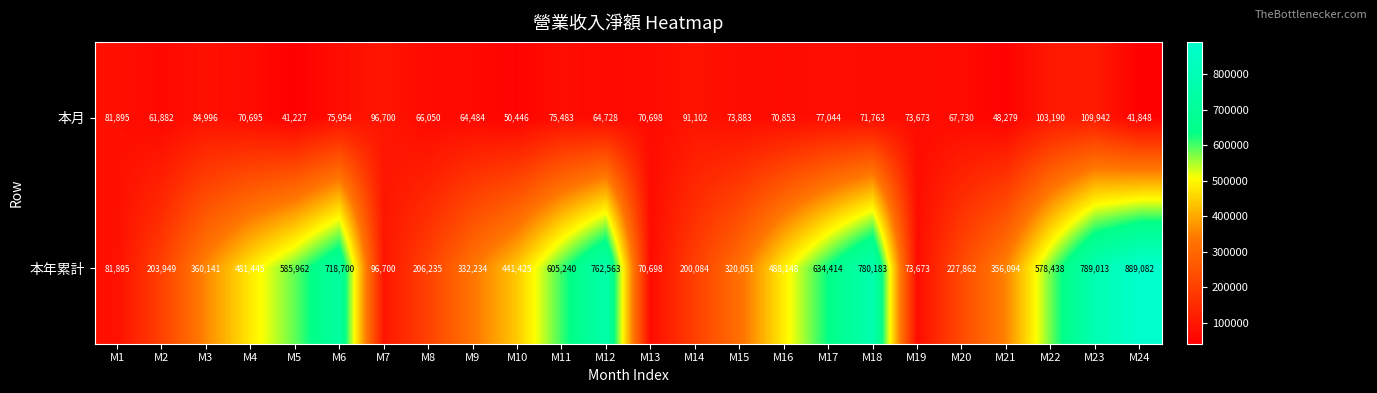

At how many categories does at least one series exceed 360403?

12